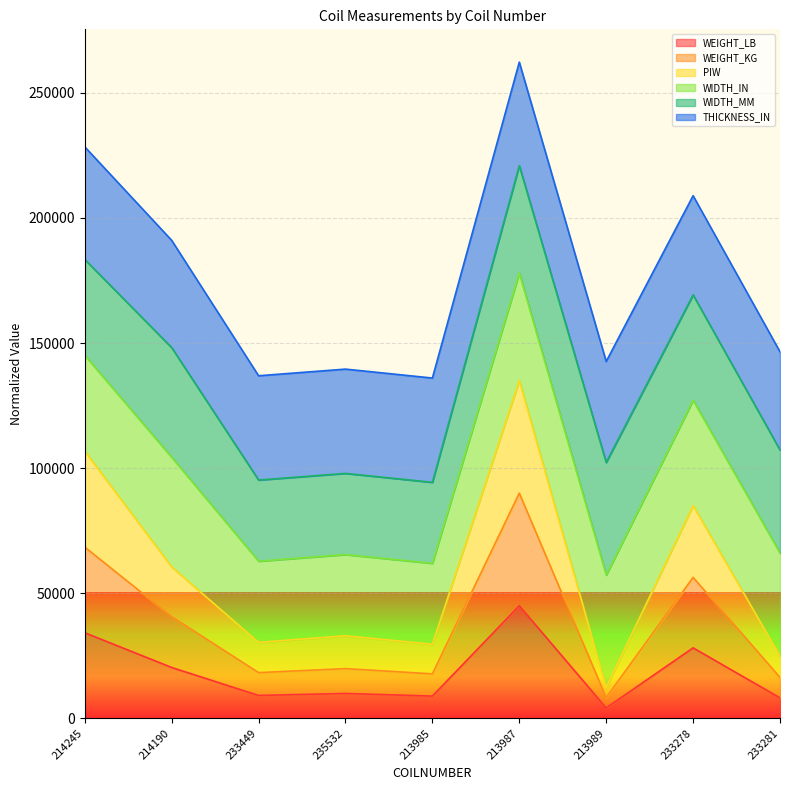

How many interior local peaks does the WEIGHT_KG series have?

3